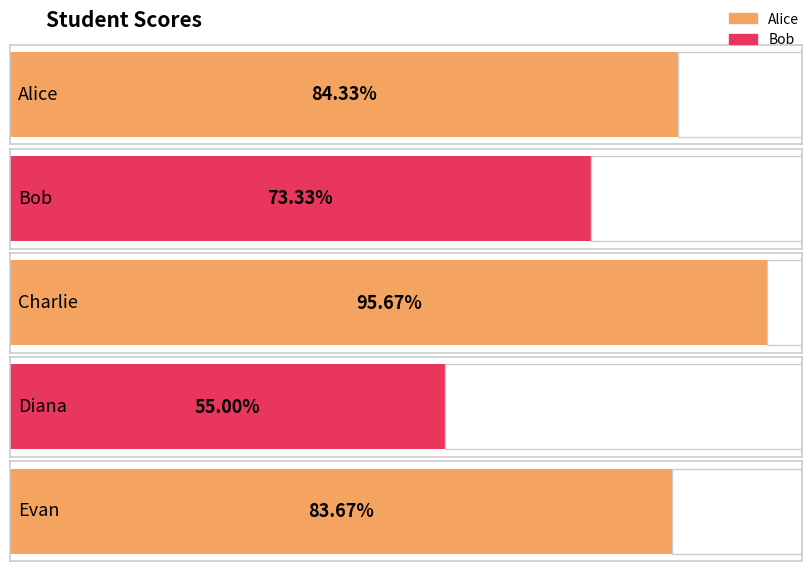

True or false: the data shows 84.3 at Alice.

True